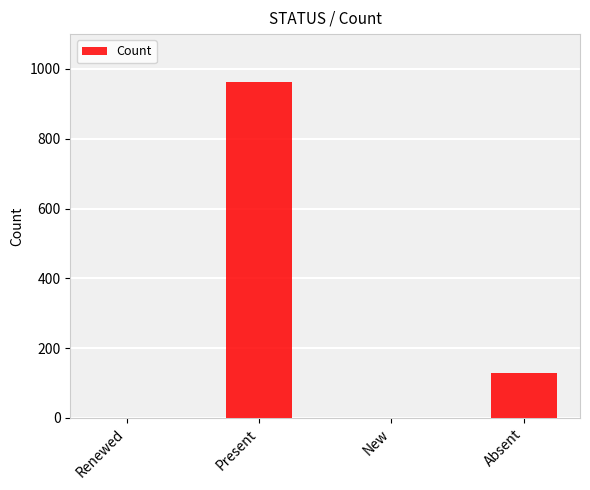

At which label is the value closest to 481?

Absent